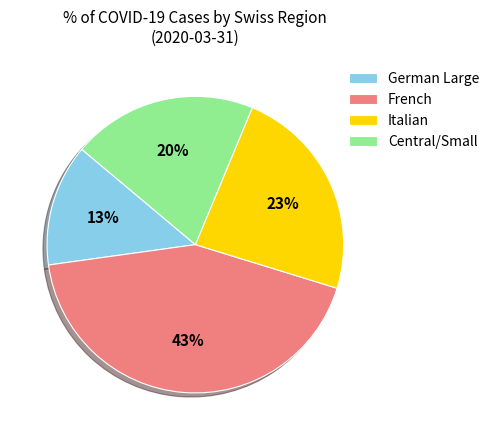

Is there a majority slice in this chart?

No